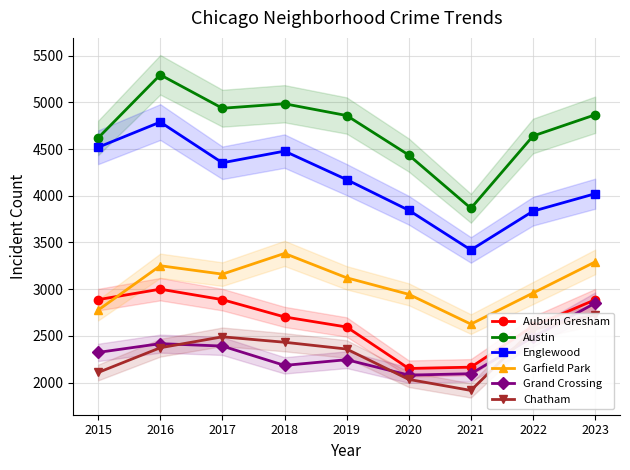

Reading left to right, extract all data points from this chart.

Auburn Gresham: 2888	3000	2888	2703	2595	2151	2165	2604	2887
Austin: 4619	5295	4937	4985	4859	4436	3866	4640	4867
Englewood: 4519	4789	4353	4478	4173	3845	3420	3835	4022
Garfield Park: 2776	3251	3161	3383	3122	2945	2626	2959	3292
Grand Crossing: 2323	2417	2391	2184	2245	2080	2095	2487	2851
Chatham: 2108	2373	2490	2432	2359	2034	1916	2568	2725